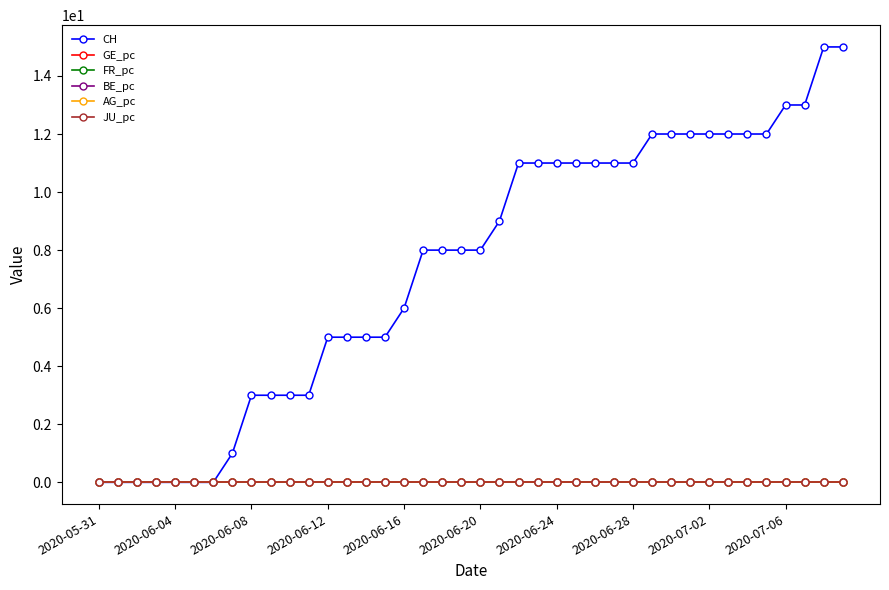

Is this an area chart (filled region under the line)?

No